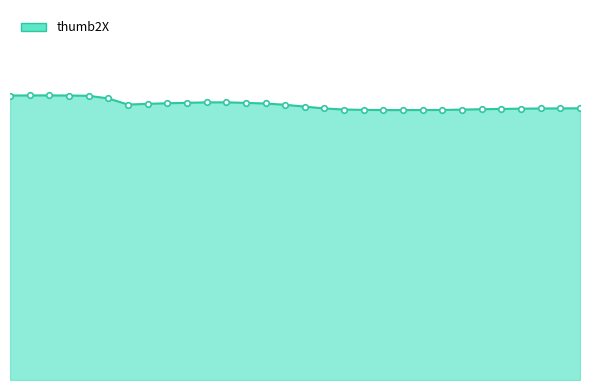

How many lines are shown in the chart?

1